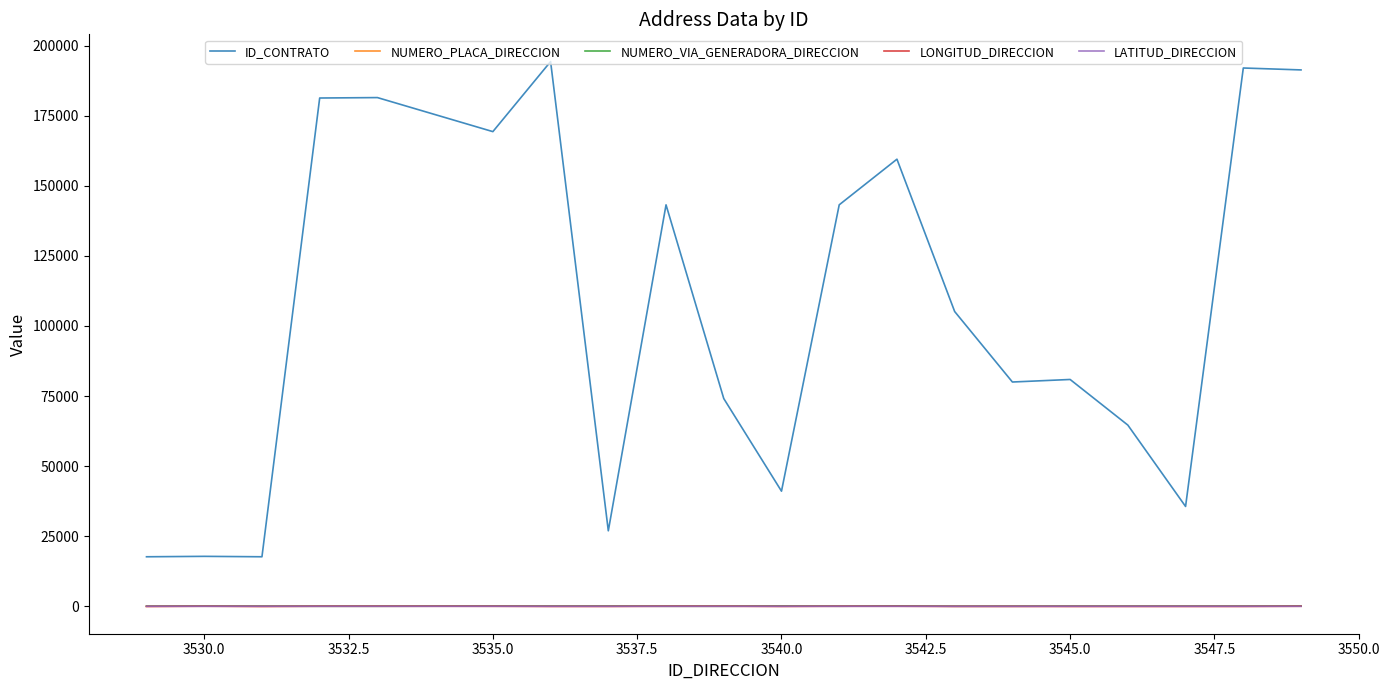

What is the greatest value displayed?

194294.0